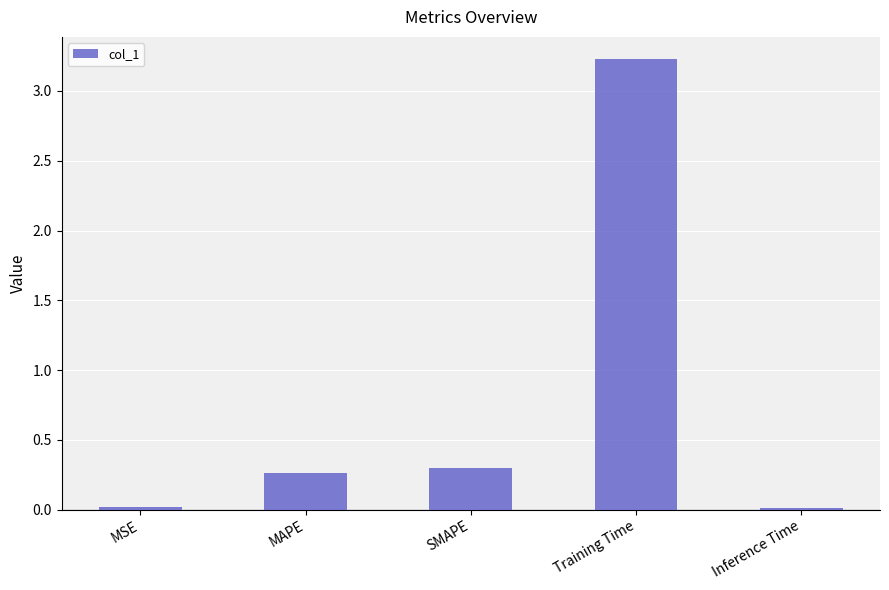

What is the label of the 5th bar from the right?

MSE